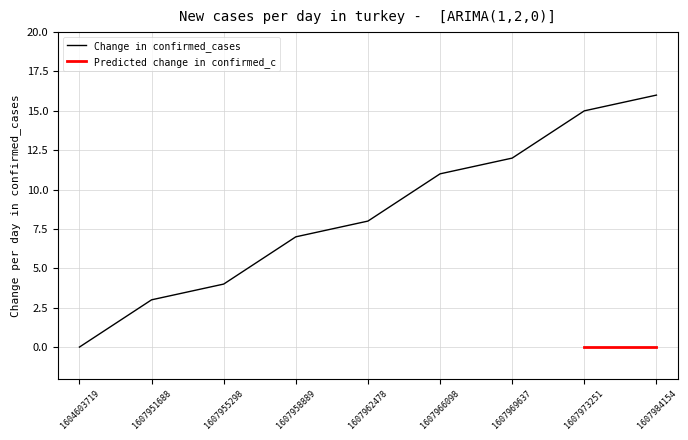

What is the sum of the values at 1607958889 and 1604603719?

7